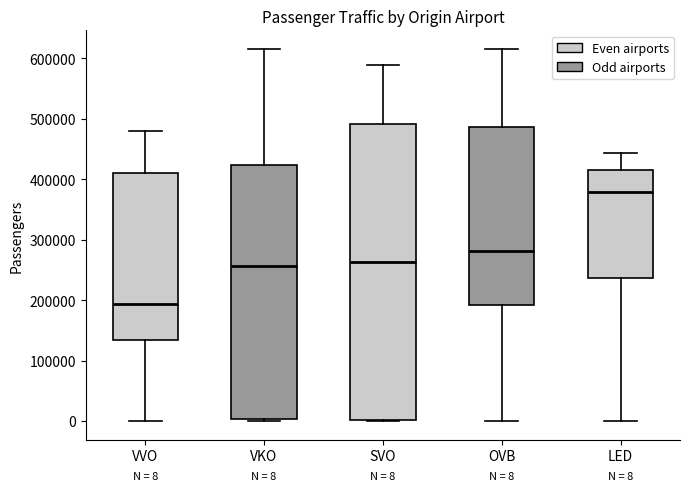

Comparing the boxes themselves (not the whiskers), which one is the tallest?

SVO